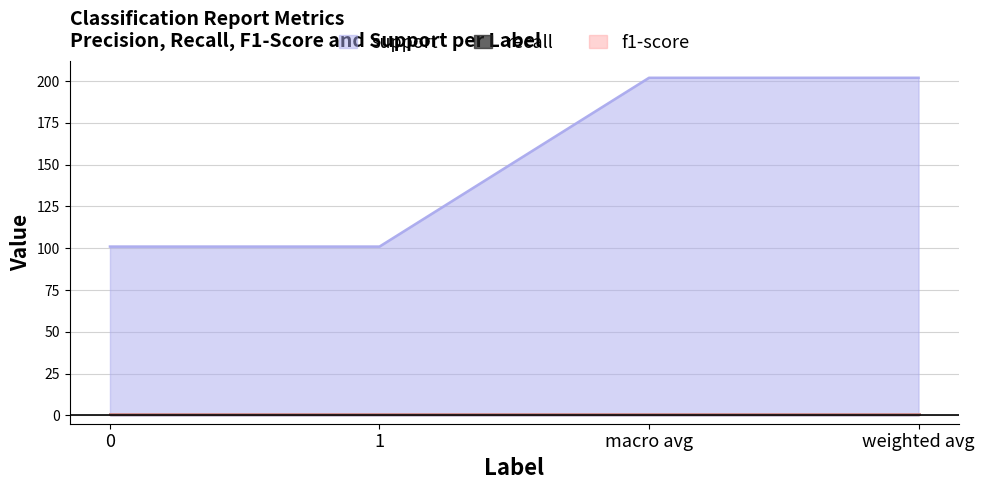

Which category has the highest value across all series?

macro avg